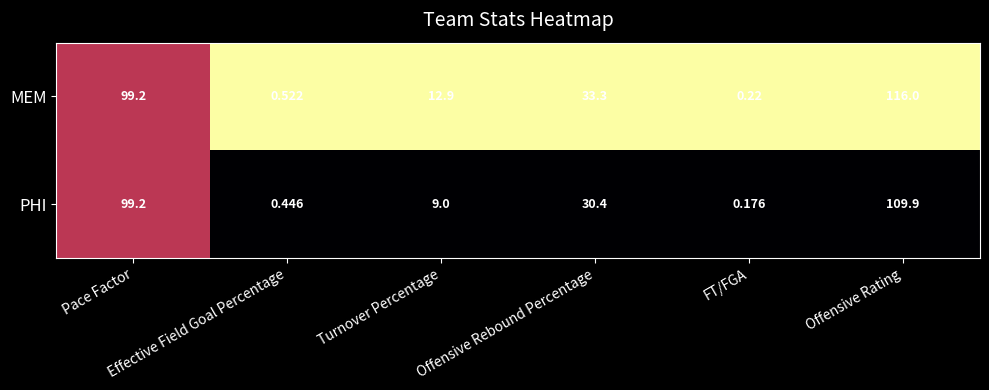

Which series changed the most between Offensive Rebound Percentage and FT/FGA?

MEM